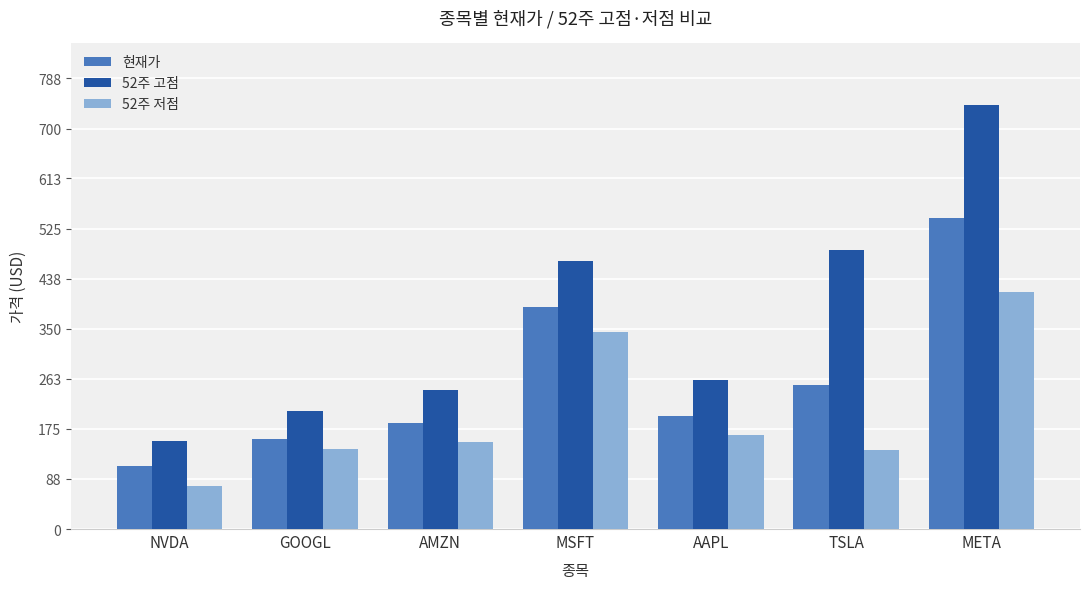

How many groups of bars are there?

7